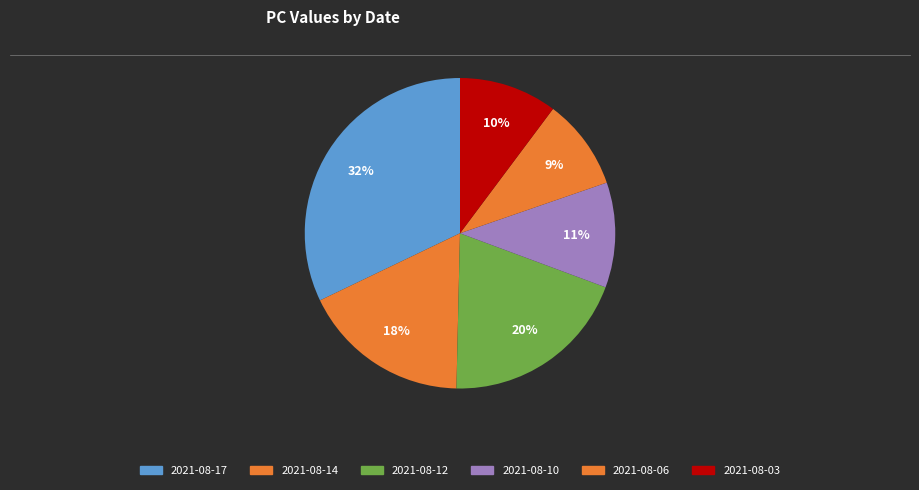

How many segments does this pie chart have?

6